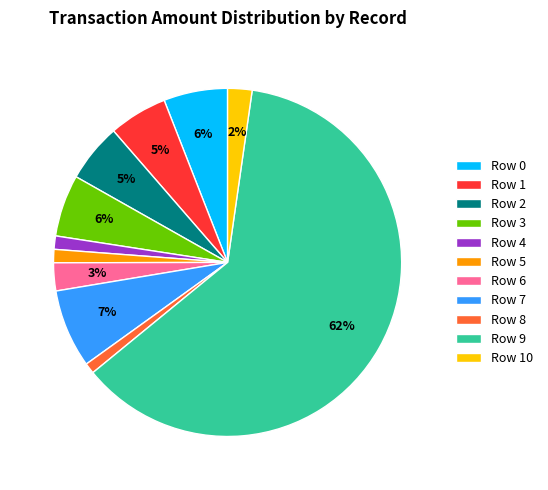

Which has a higher value, Row 1 or Row 9?

Row 9